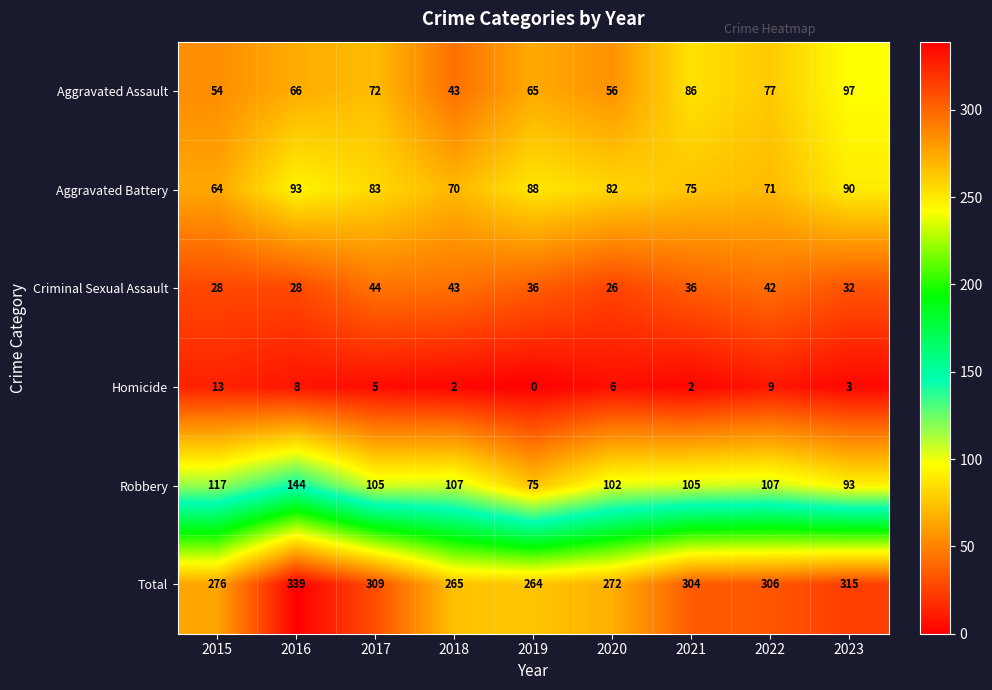

Count the number of data series in this chart.

6